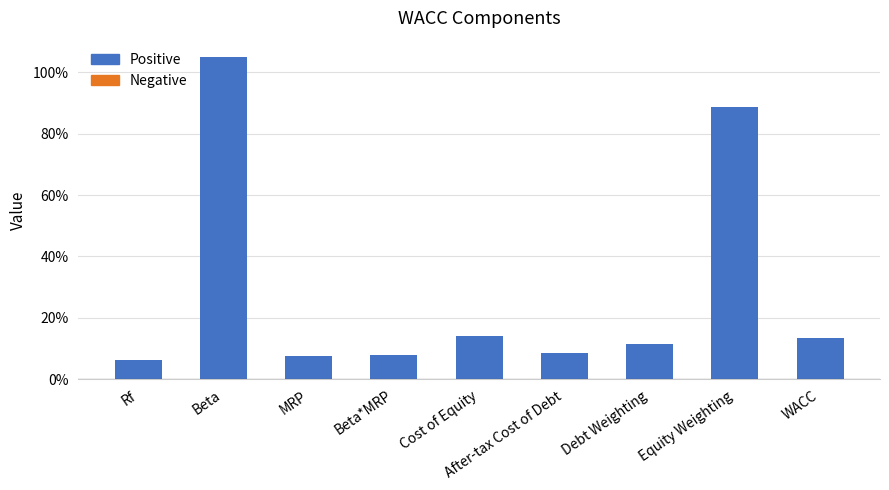

Does the chart contain any negative values?

No